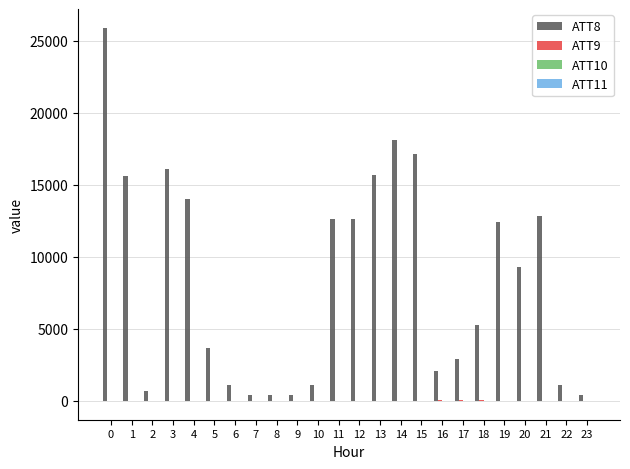

Which series has the largest total across all categories?

ATT8